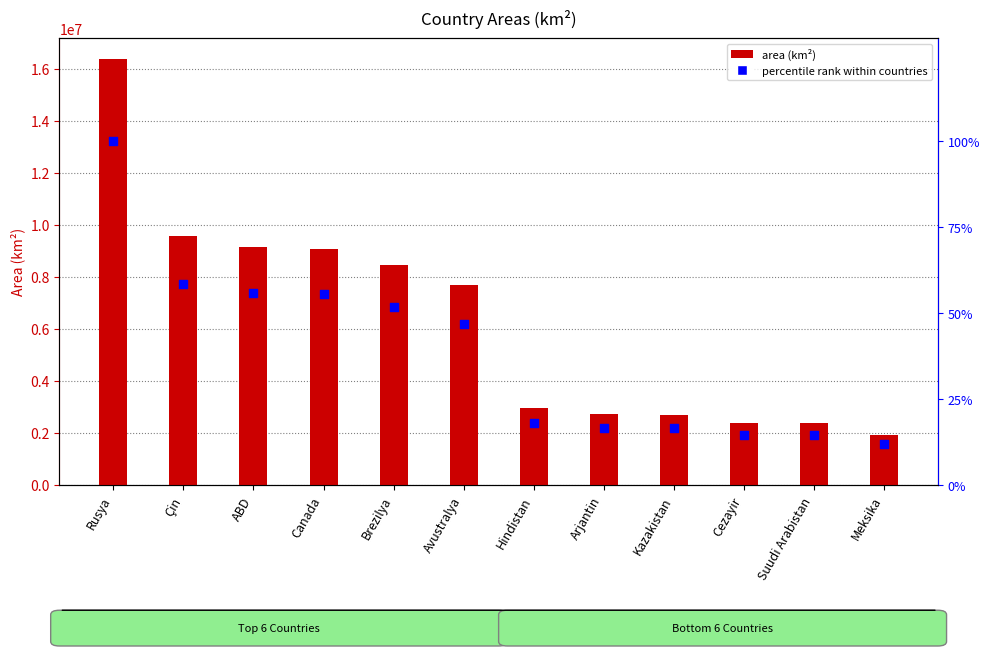

Which series reaches the maximum Y coordinate?

area (km²)